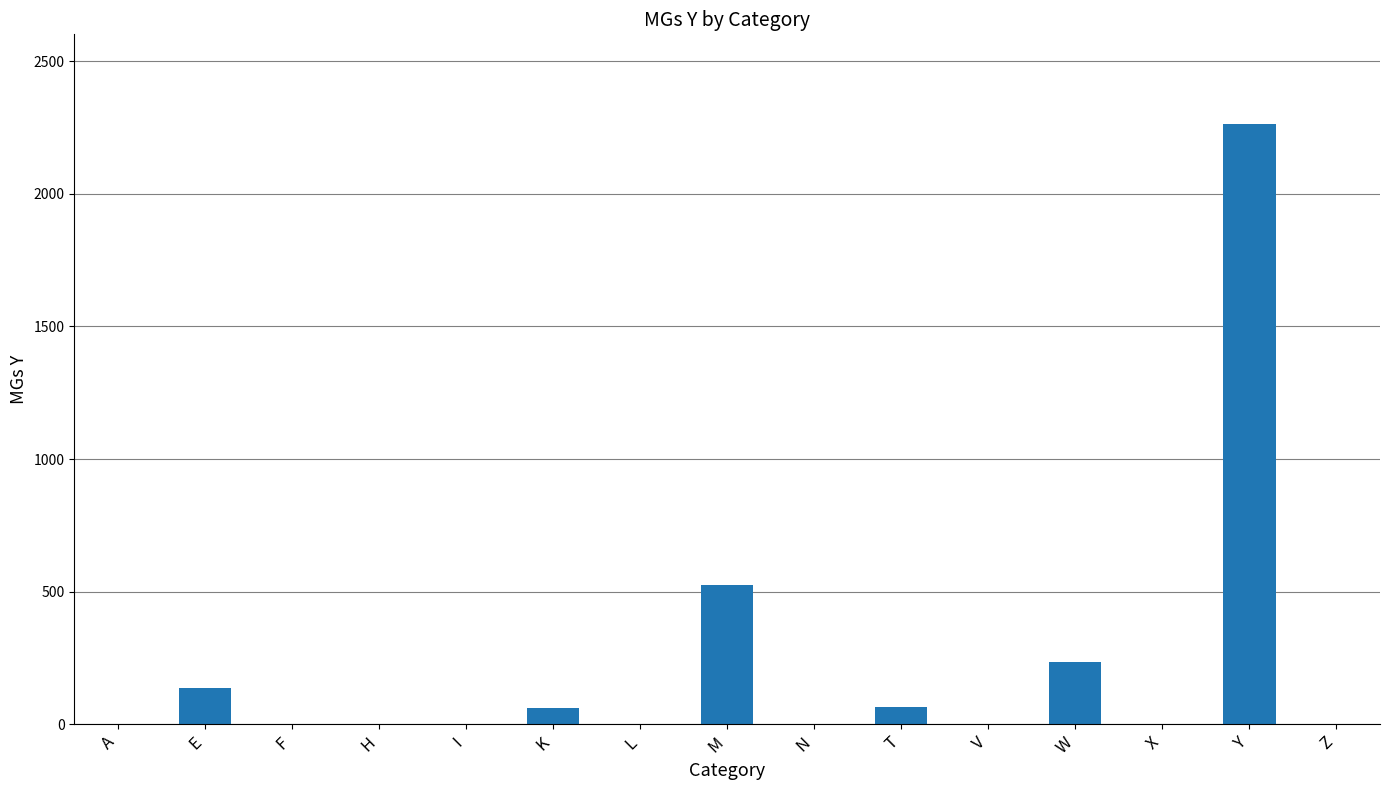

Does the chart contain stacked bars?

No